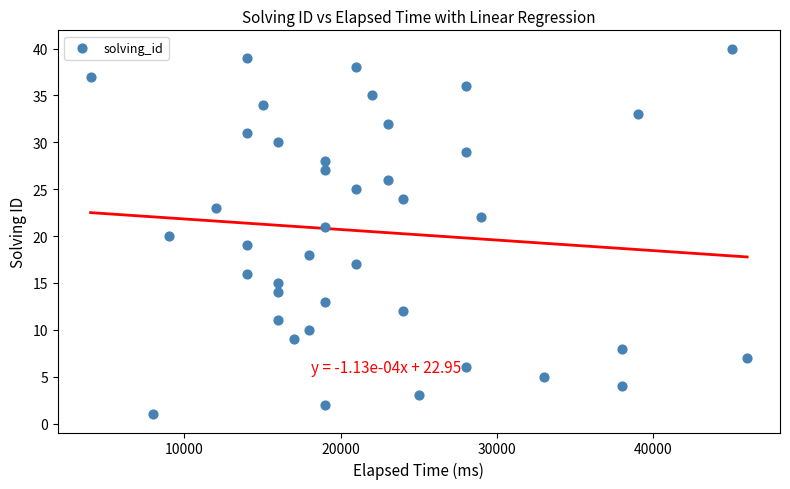

What is the range of Y values (max minus min)?

39